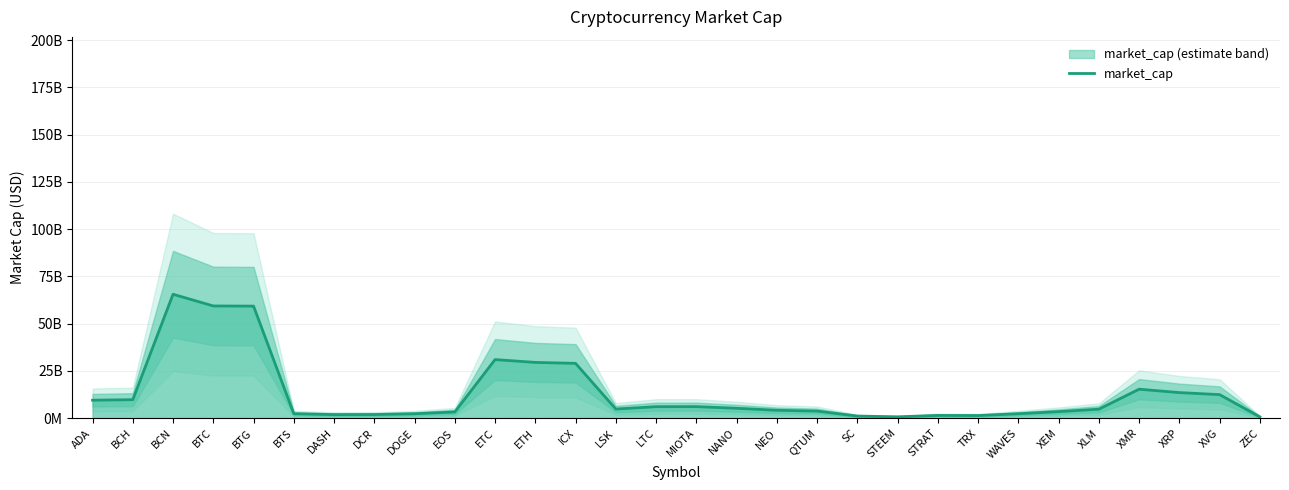

What is the ratio of the value at MIOTA to the value at BCH?

0.6